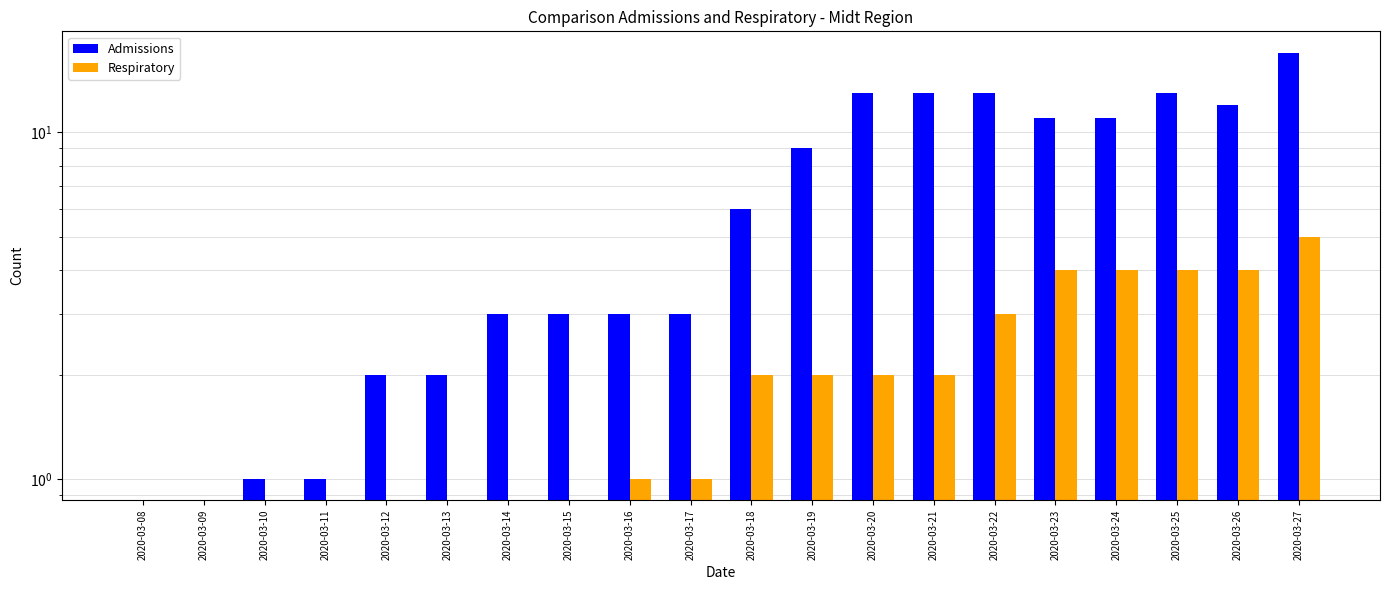

What is the greatest value displayed?

17